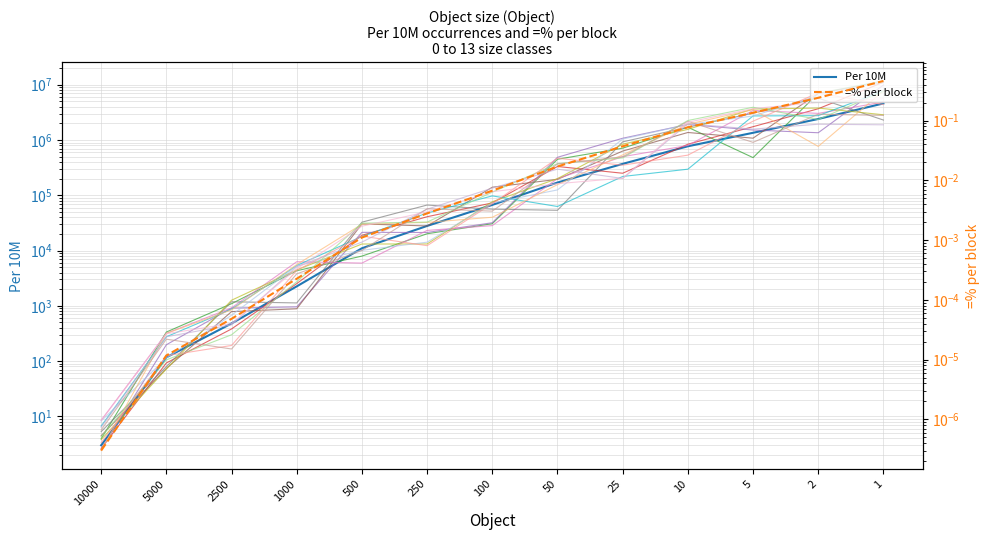

What is the highest value of the Per 10M series?

4591250.0